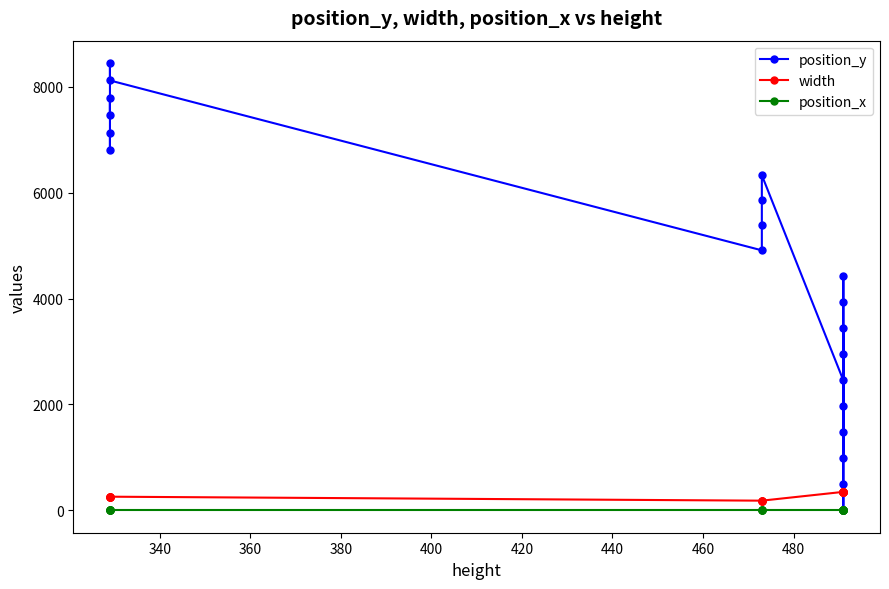

Is this an area chart (filled region under the line)?

No